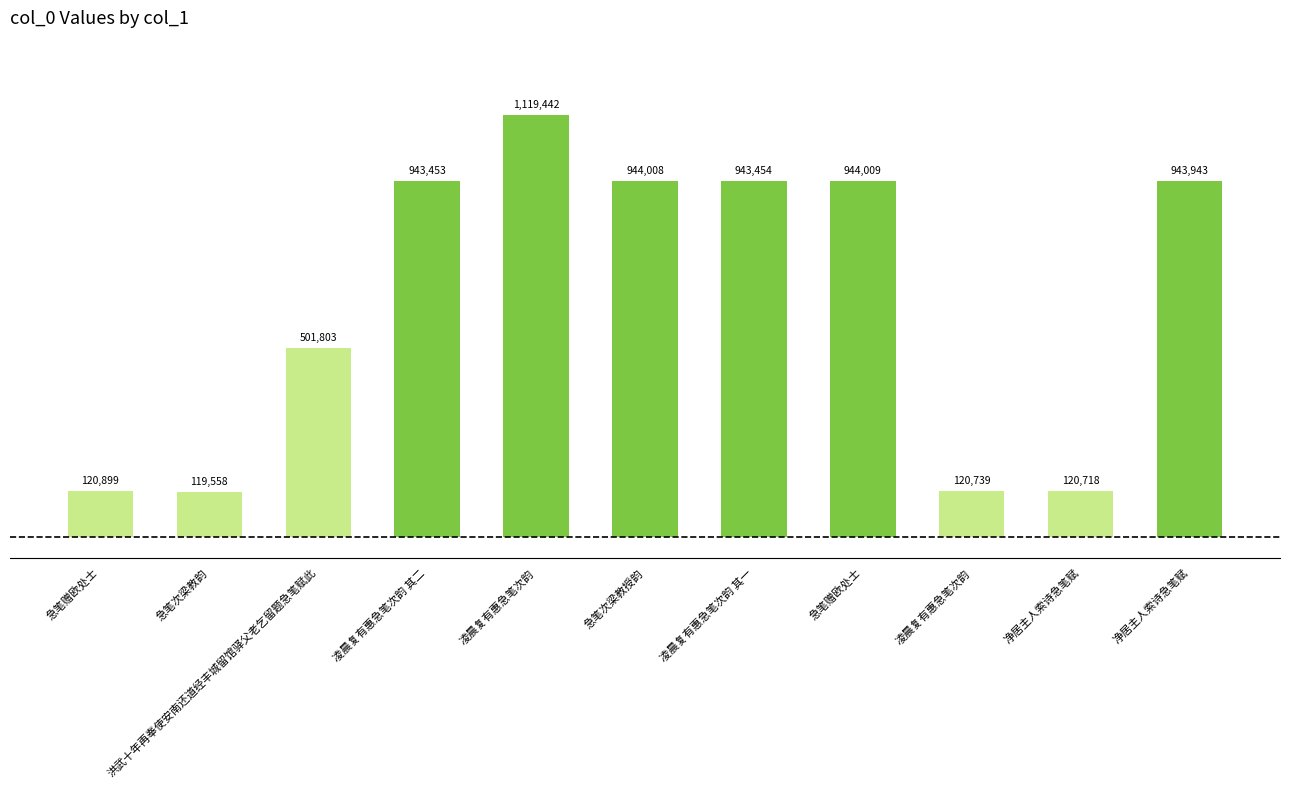

Which category has the lowest value across all series?

急笔次梁教韵